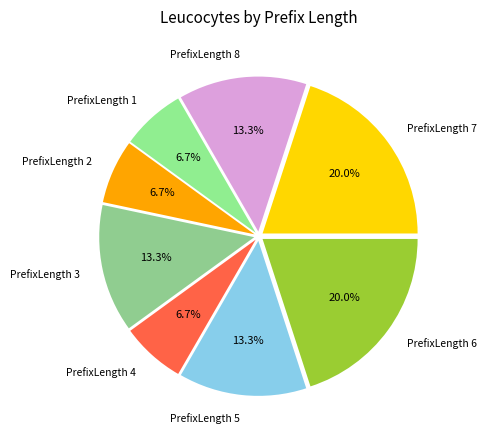

What is the ratio of the value at PrefixLength 8 to the value at PrefixLength 3?

1.0